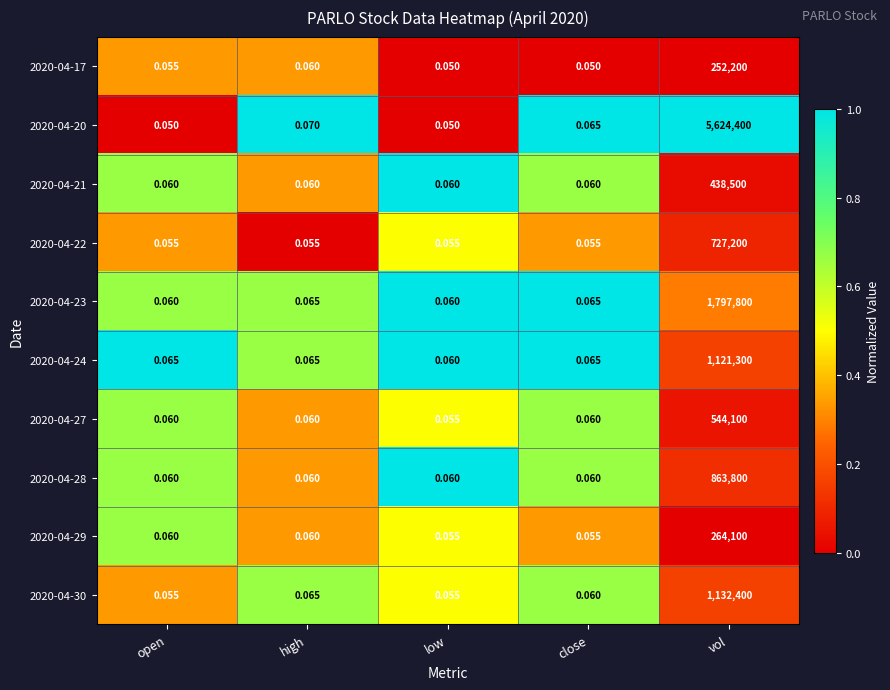

At which category is the sum across all series the highest?

vol